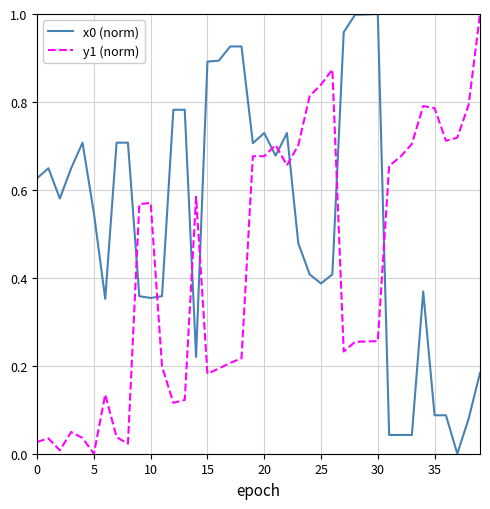

True or false: x0 (norm) and y1 (norm) intersect in this chart.

True